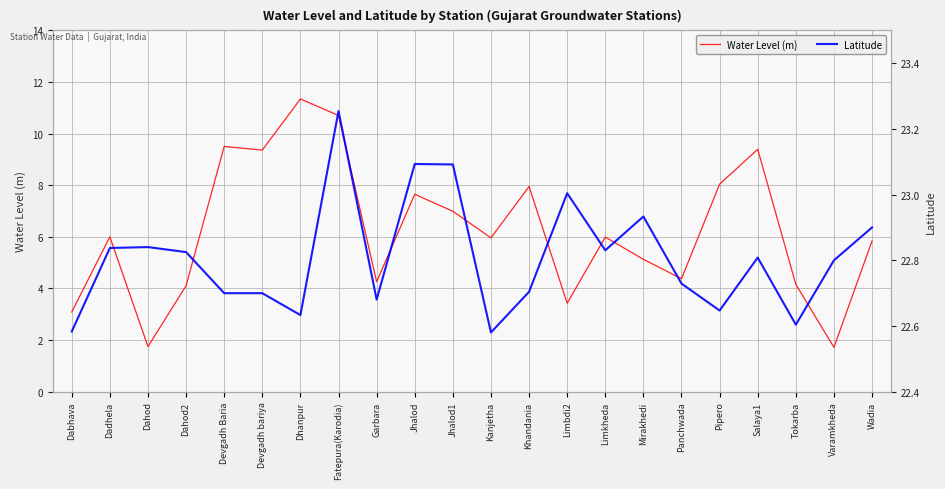

The value of Latitude at Wadia is 32.1. True or false?

False